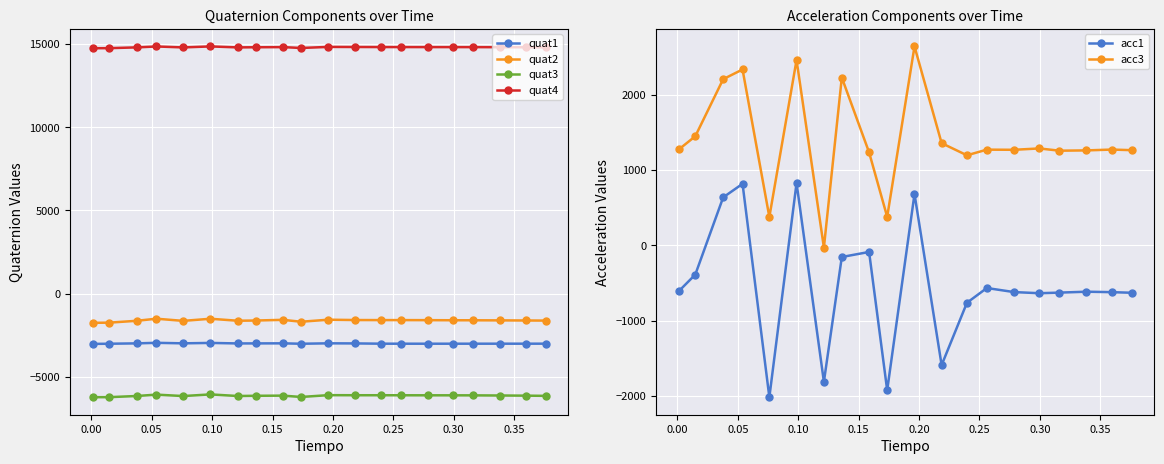

What is the value of the quat2 point at the 1st from the left?

-1757